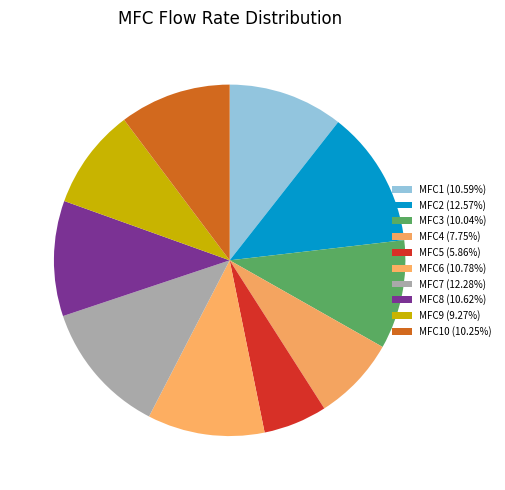

How many slices are in this pie chart?

10